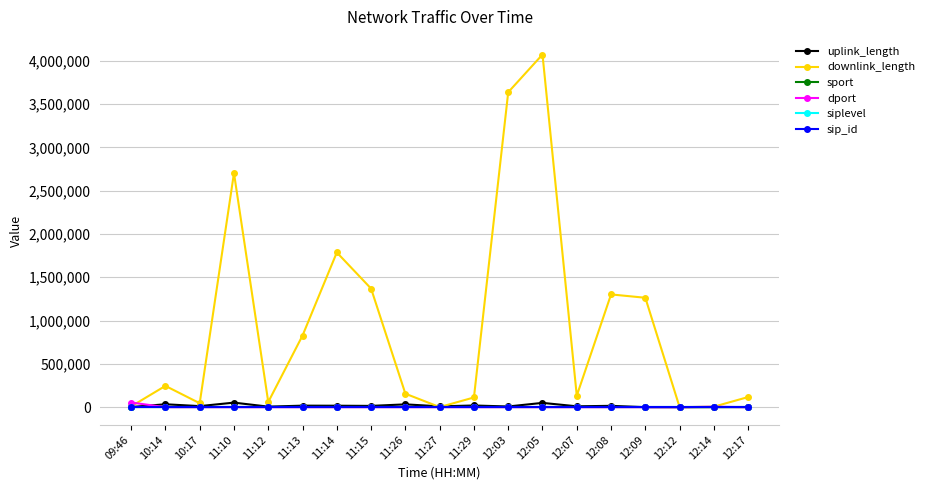

What is the sum of the downlink_length values at 10:14 and 11:10?

2949431